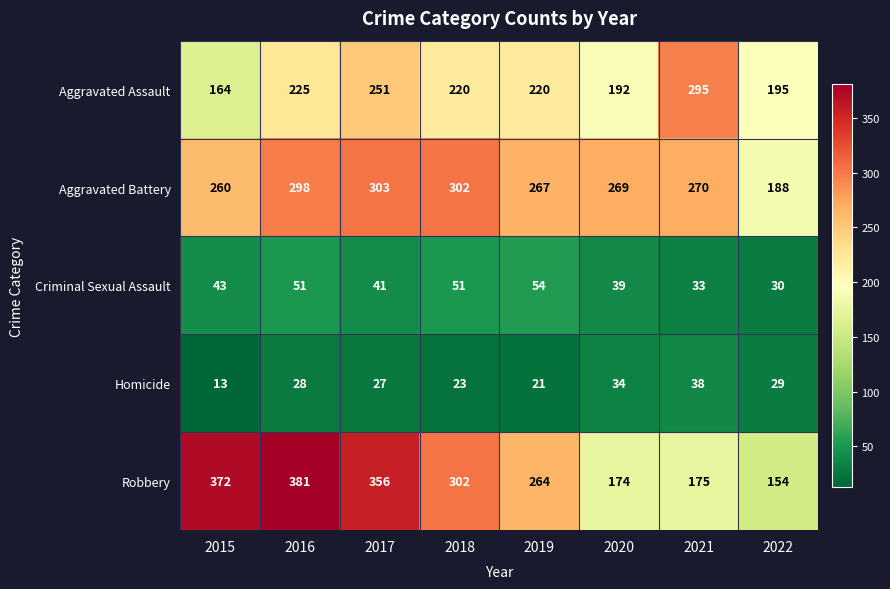

At 2015, list the series in order from largest to smallest.

Robbery, Aggravated Battery, Aggravated Assault, Criminal Sexual Assault, Homicide